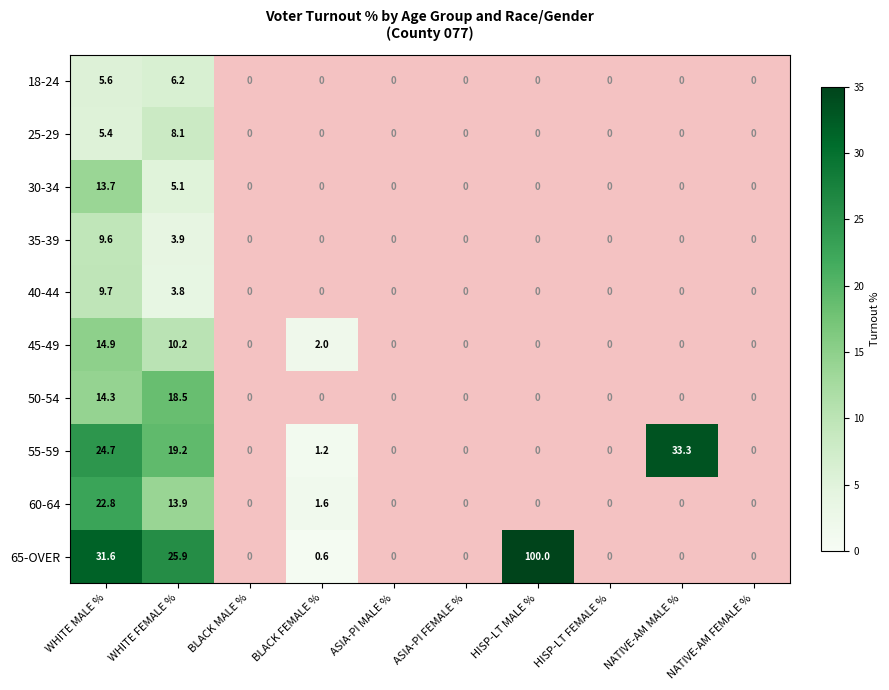

Is the value of 50-54 at WHITE FEMALE % greater than the value of 40-44 at ASIA-PI FEMALE %?

Yes